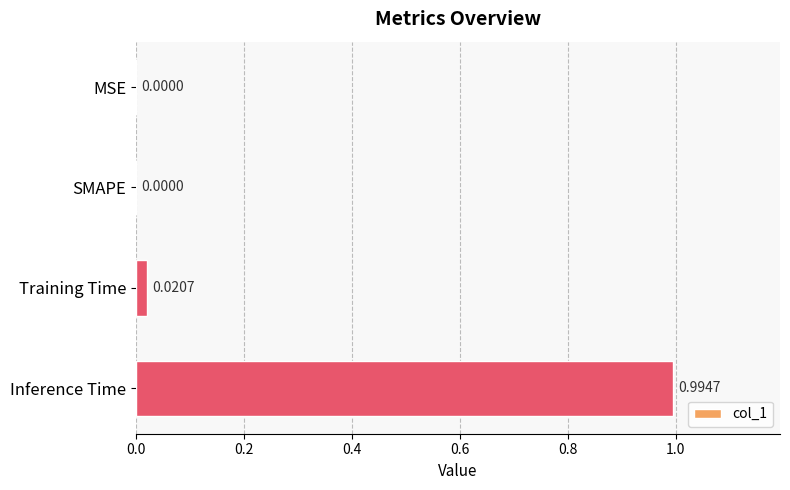

At which category does the chart reach its peak across all series?

Inference Time